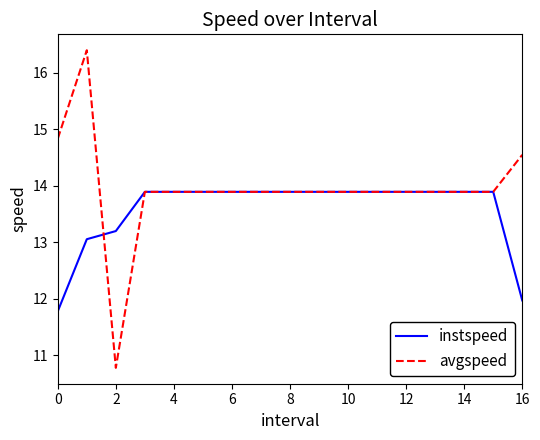

Which series has the widest spread of values?

avgspeed